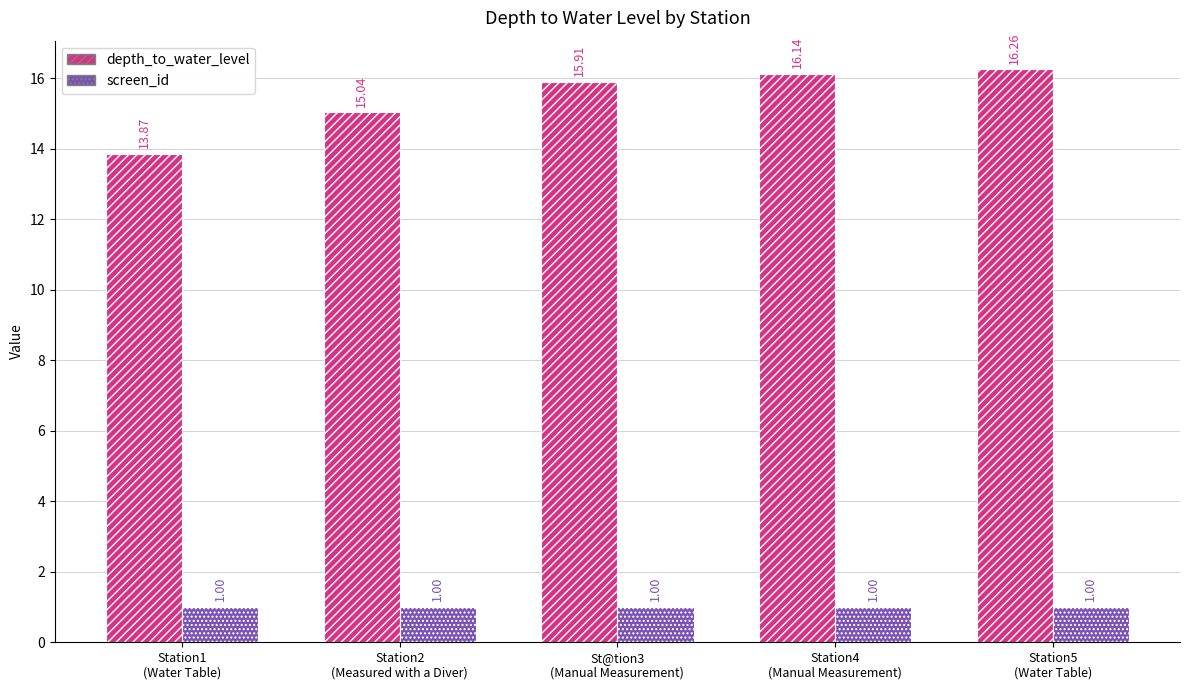

Reading left to right, extract all data points from this chart.

depth_to_water_level: 13.9	15.0	15.9	16.1	16.3
screen_id: 1.0	1.0	1.0	1.0	1.0